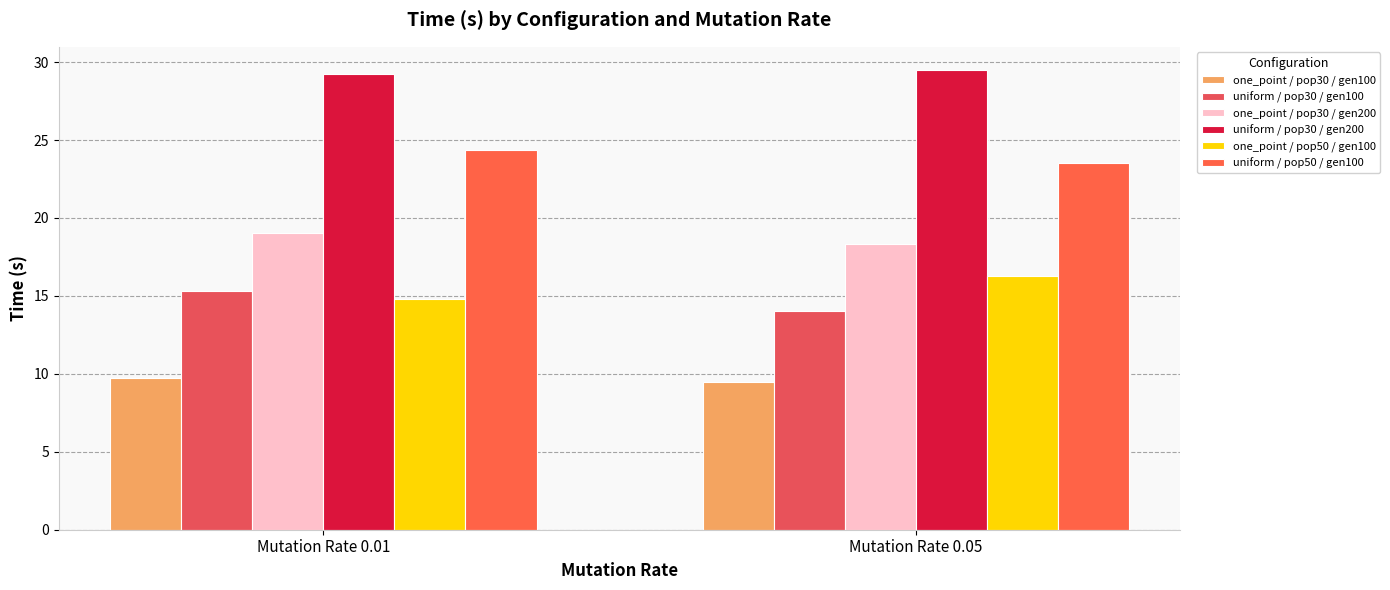

Does the chart contain any negative values?

No